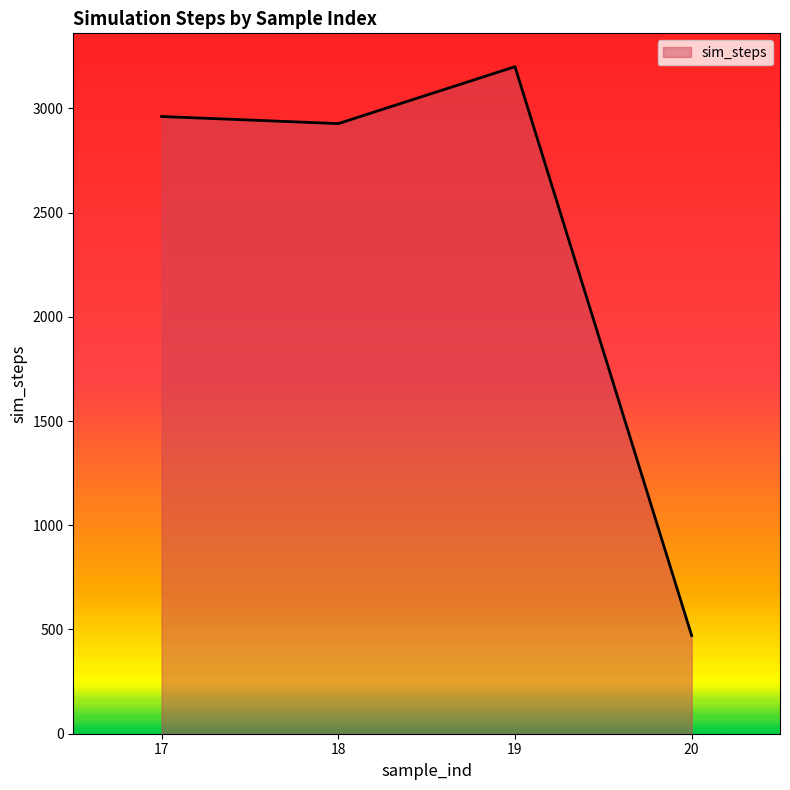

What is the approximate value at 19?

3200